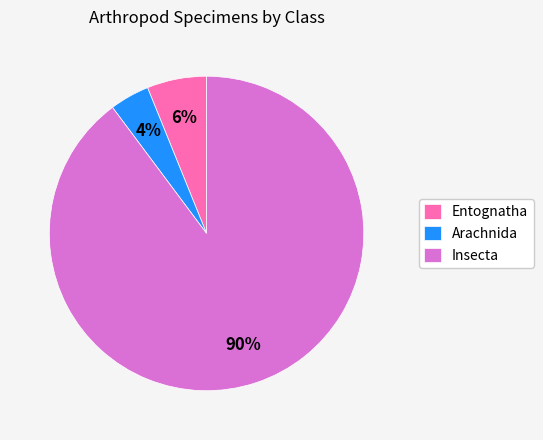

To the nearest percent, what portion does Arachnida represent?

4%